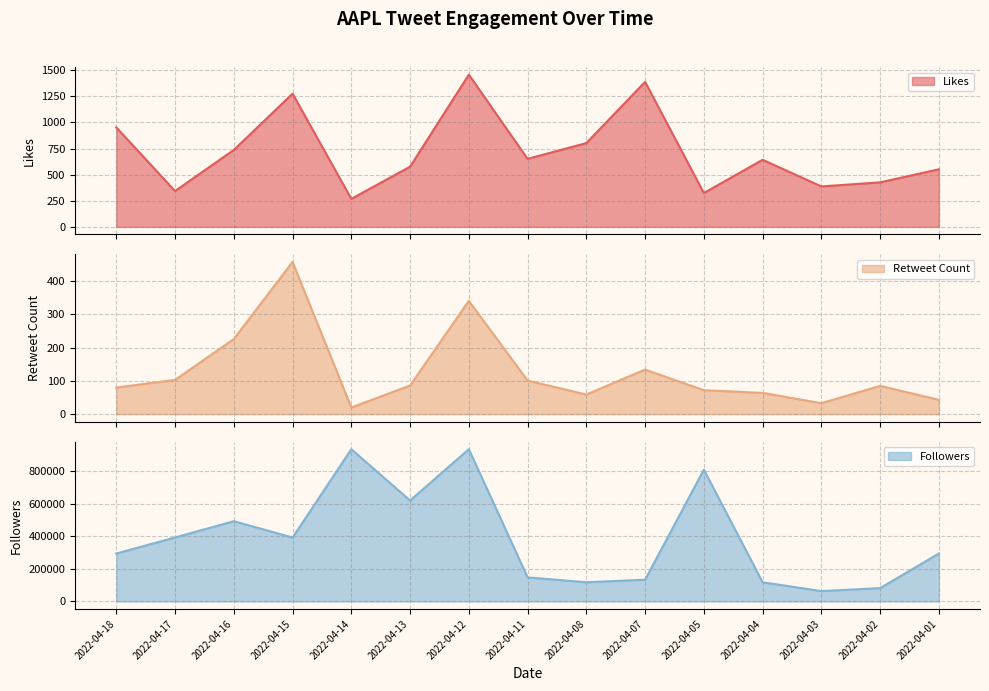

Reading right to left, extract all data points from this chart.

Likes: 2022-04-01=551	2022-04-02=426	2022-04-03=387	2022-04-04=642	2022-04-05=324	2022-04-07=1388	2022-04-08=802	2022-04-11=651	2022-04-12=1457	2022-04-13=576	2022-04-14=268	2022-04-15=1275	2022-04-16=736	2022-04-17=343	2022-04-18=952
Retweet Count: 2022-04-01=43	2022-04-02=85	2022-04-03=33	2022-04-04=64	2022-04-05=72	2022-04-07=134	2022-04-08=59	2022-04-11=101	2022-04-12=341	2022-04-13=86	2022-04-14=20	2022-04-15=458	2022-04-16=226	2022-04-17=103	2022-04-18=80
Followers: 2022-04-01=293971	2022-04-02=81638	2022-04-03=63300	2022-04-04=117638	2022-04-05=808452	2022-04-07=133161	2022-04-08=117638	2022-04-11=147656	2022-04-12=933962	2022-04-13=619341	2022-04-14=933962	2022-04-15=391859	2022-04-16=492315	2022-04-17=392498	2022-04-18=293971